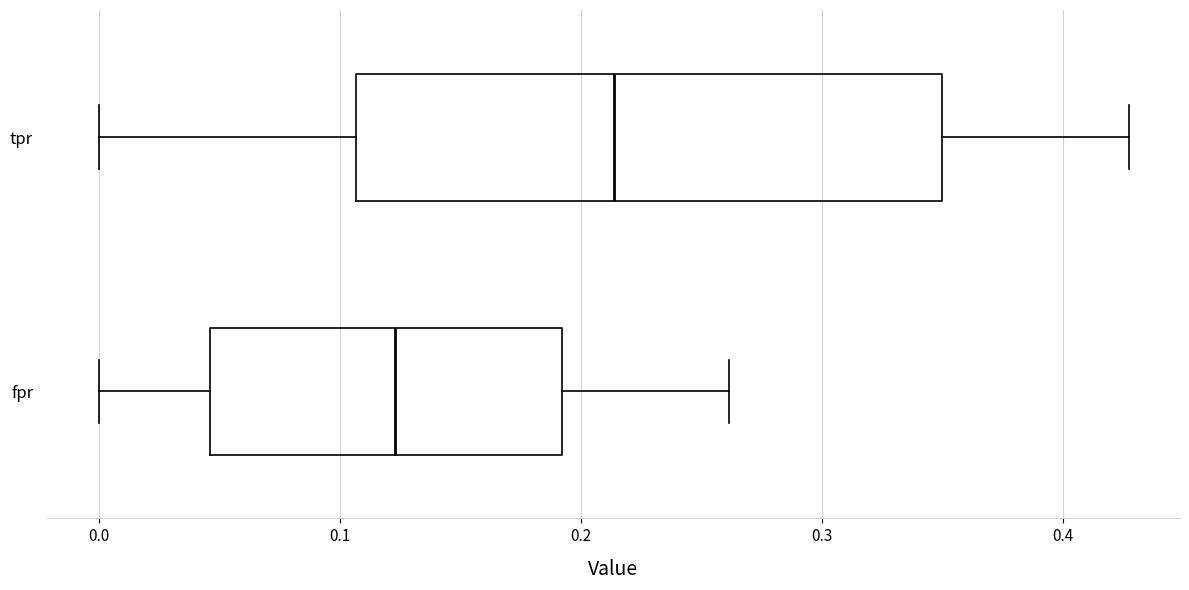

Reading bottom to top, read every box against the x-axis: the position of its median line, the range the box covers, and the ends of its whiskers. The values are not printed on the chart, so give them approximately, as read against the axis.

fpr: median 0.12, box 0.05 to 0.19, whiskers 0.00 to 0.26
tpr: median 0.21, box 0.11 to 0.35, whiskers 0.00 to 0.43